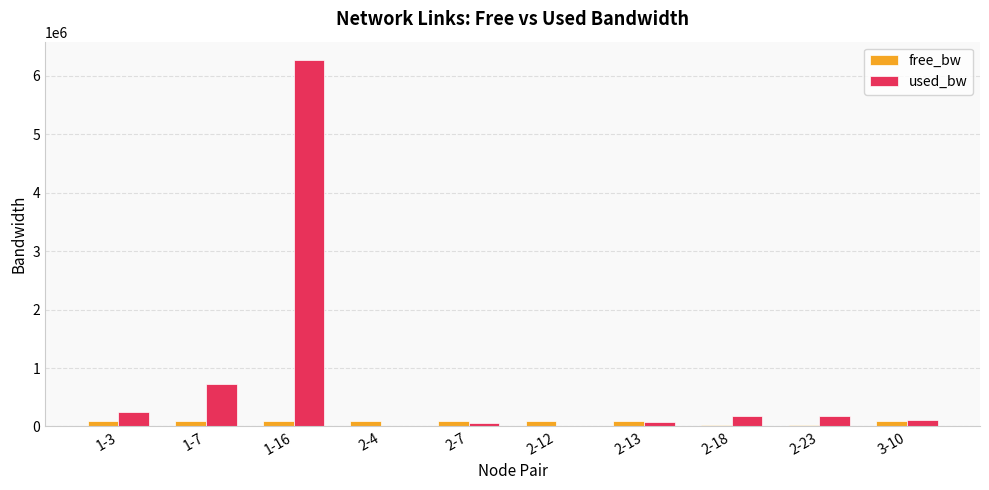

The value of used_bw at 1-3 is 252937.1. True or false?

True